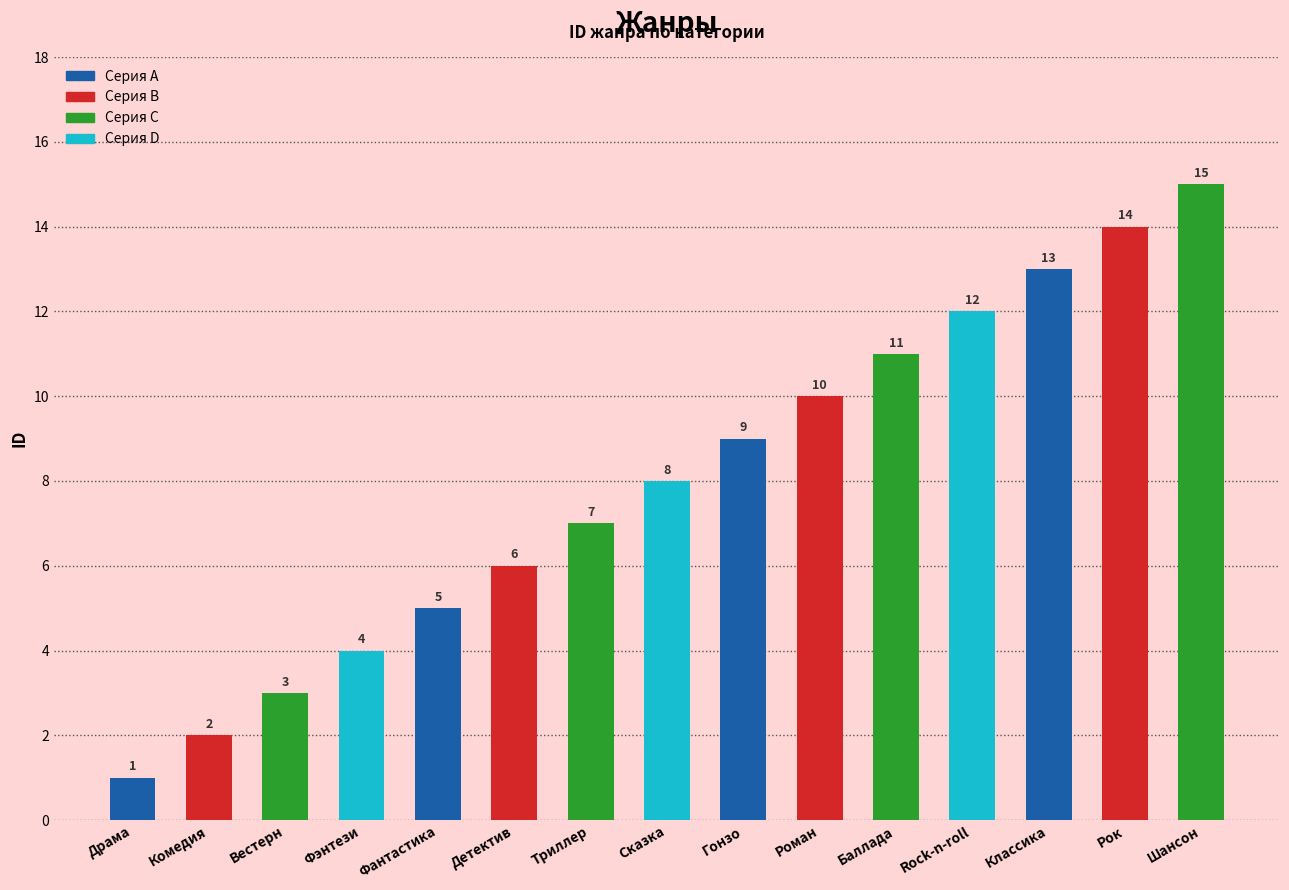

Approximately how many times larger is the value at Фантастика compared to Драма?

5.0